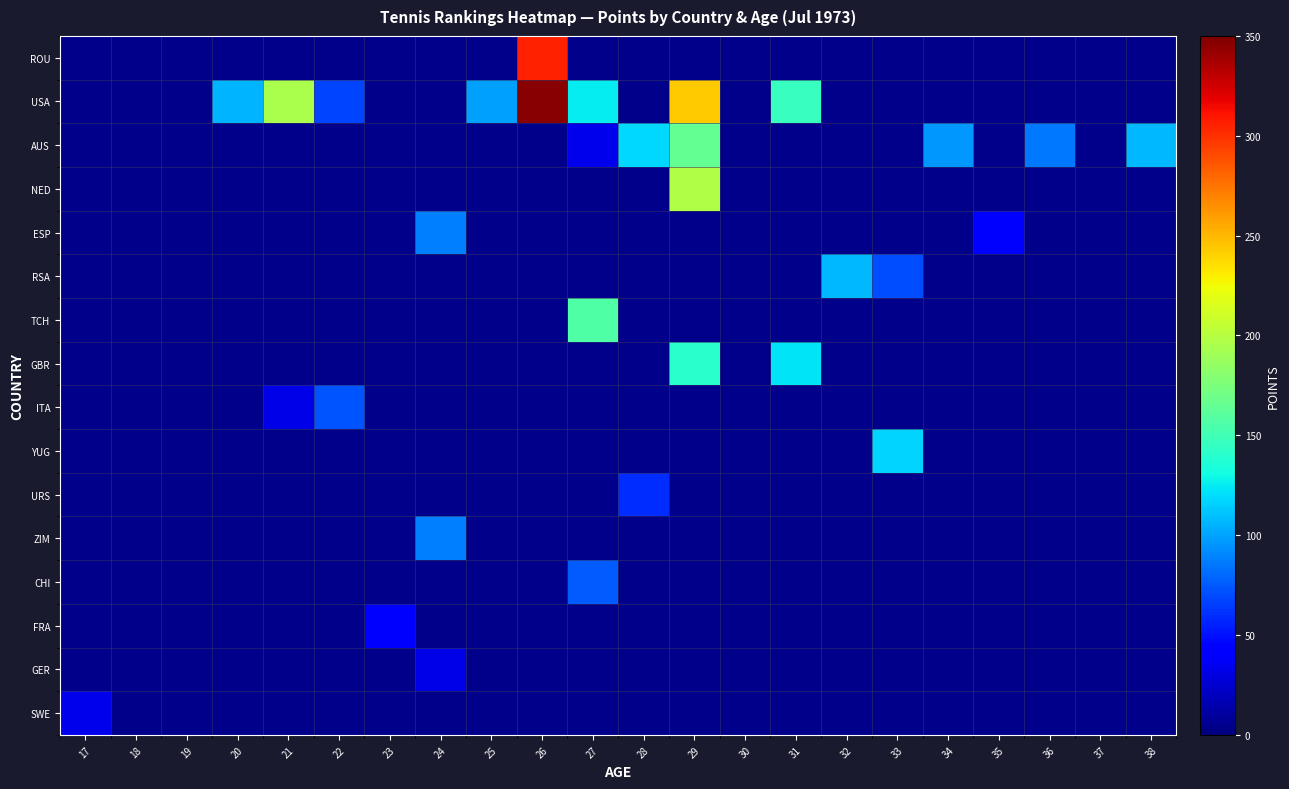

How many data points does each series have?

22